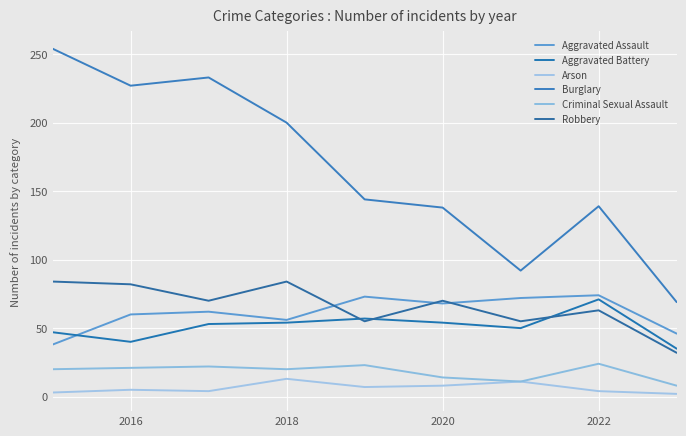

After their last crossing, which series has the higher values: Robbery or Aggravated Battery?

Aggravated Battery